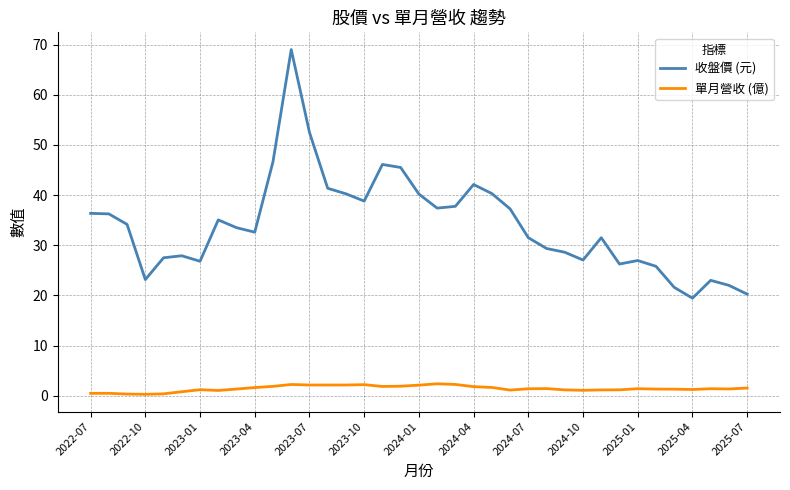

List the series in order of their overall mean, lowest first.

單月營收 (億), 收盤價 (元)